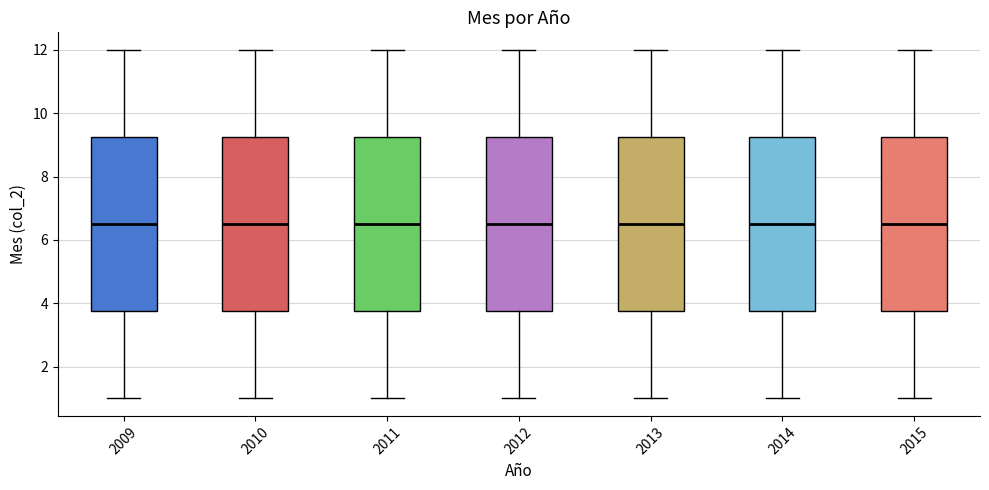

Reading left to right, transcribe this box plot: for each box, give where its median line is, the range the box spans, and where its two whiskers end, as read against the y-axis. The values are not printed on the chart, so give them approximately, as read against the axis.

2009: median 6.6, box 3.8 to 9.2, whiskers 1.0 to 12.0
2010: median 6.6, box 3.8 to 9.2, whiskers 1.0 to 12.0
2011: median 6.6, box 3.8 to 9.2, whiskers 1.0 to 12.0
2012: median 6.6, box 3.8 to 9.2, whiskers 1.0 to 12.0
2013: median 6.6, box 3.8 to 9.2, whiskers 1.0 to 12.0
2014: median 6.6, box 3.8 to 9.2, whiskers 1.0 to 12.0
2015: median 6.6, box 3.8 to 9.2, whiskers 1.0 to 12.0